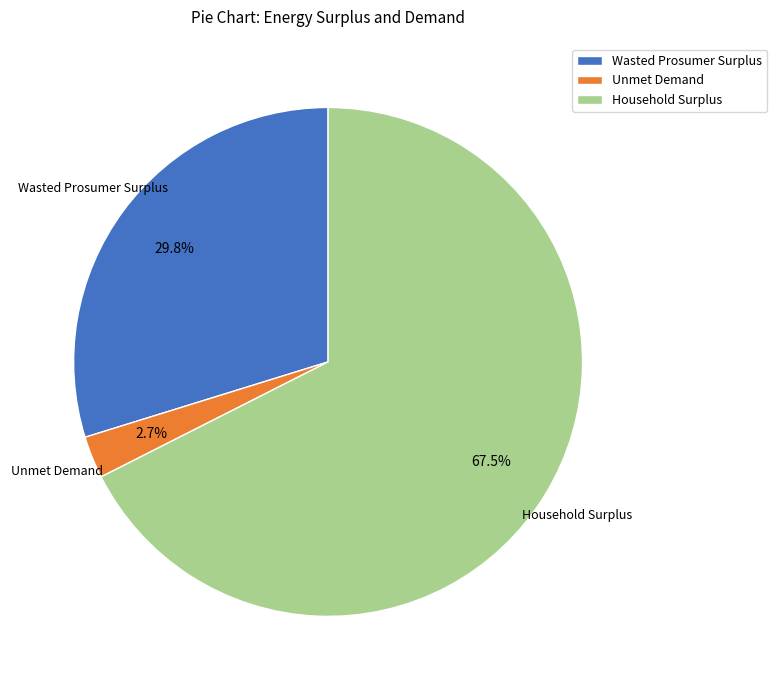

Is it true that Unmet Demand is 3% of the pie?

True